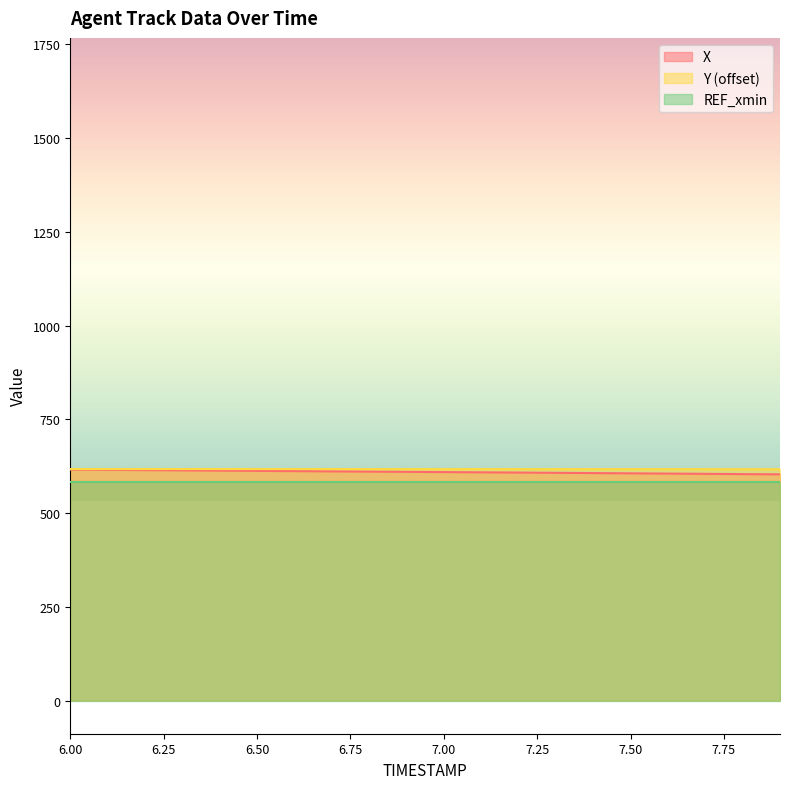

True or false: Y (offset) and REF_xmin cross at least once.

False